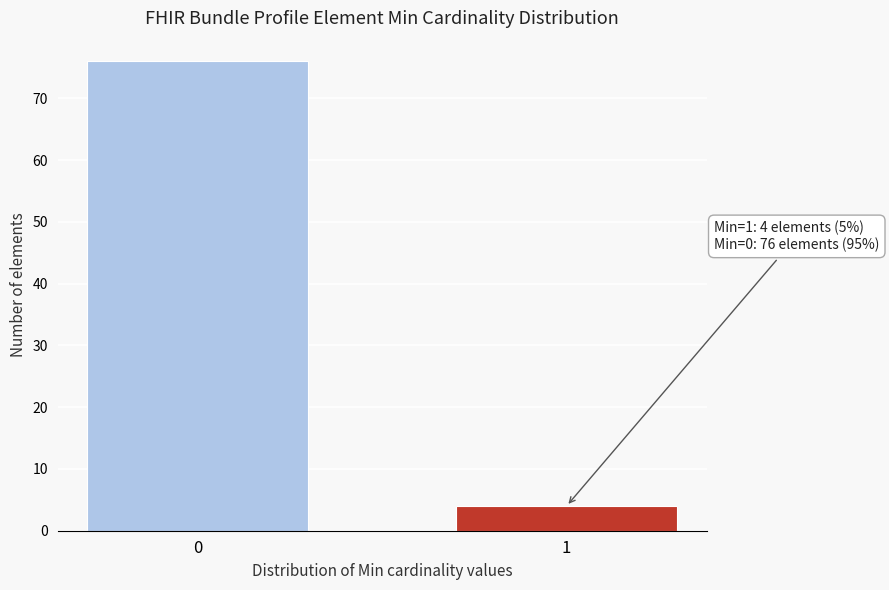

Reading left to right, transcribe all the data shown in this chart.

0=76	1=4